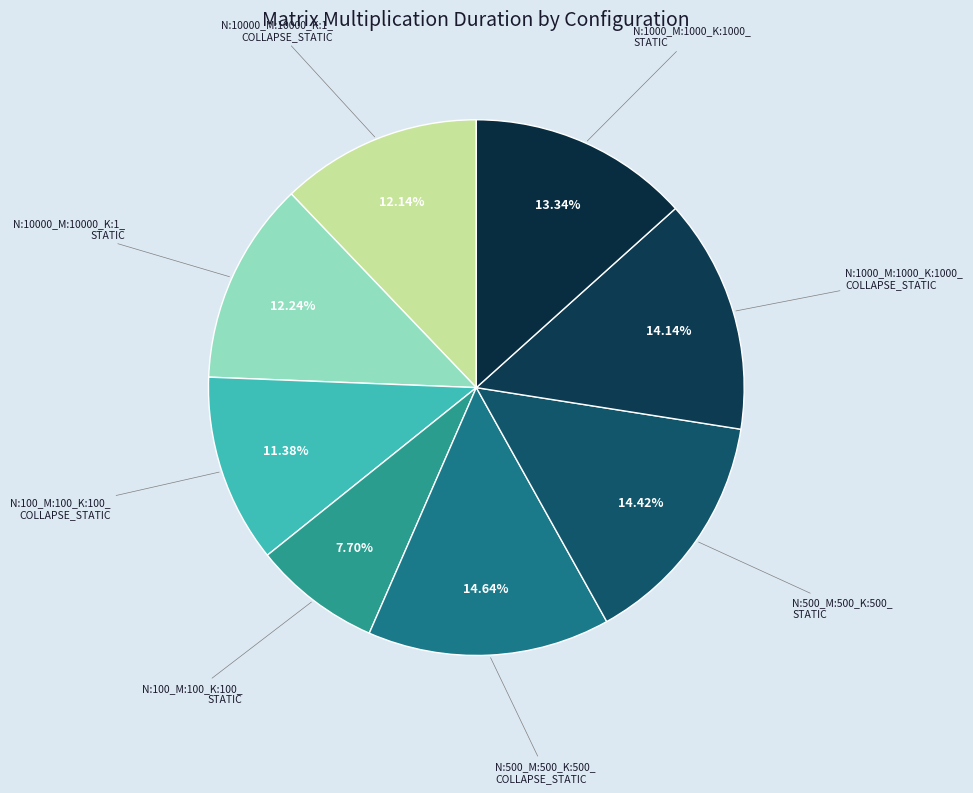

Does any single category account for the majority?

No